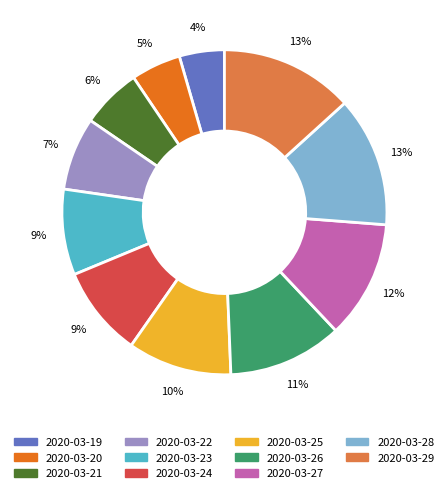

How many segments does this pie chart have?

11